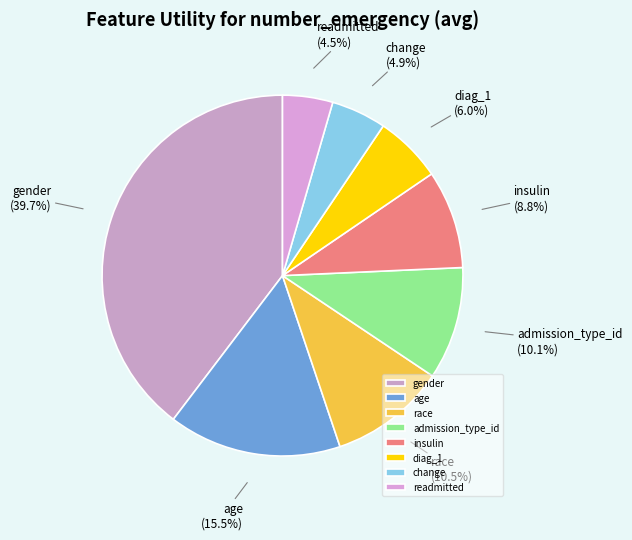

To the nearest percent, what is the average slice percentage?

12%